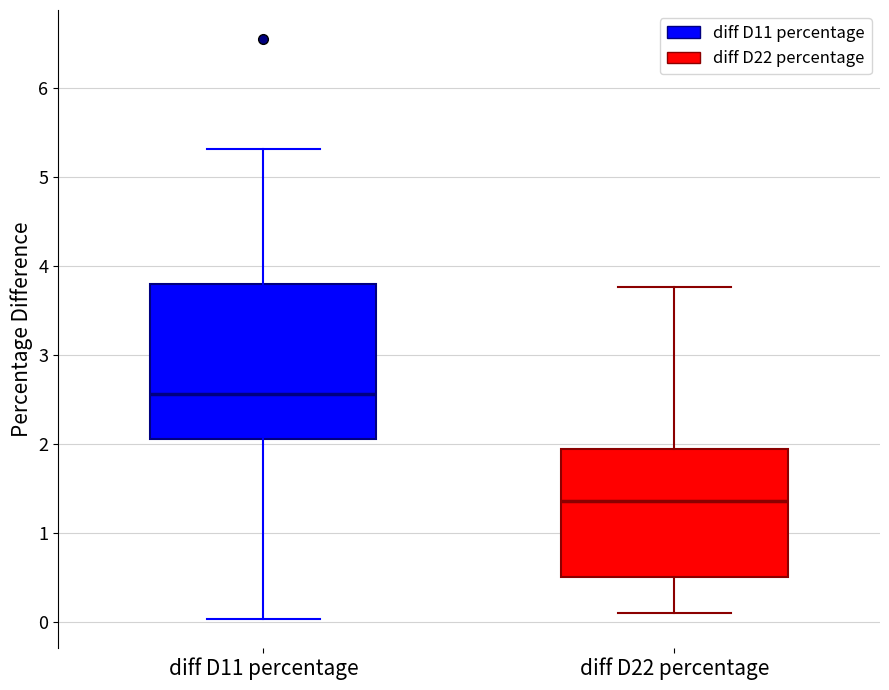

Where does the median line of the box for diff D22 percentage sit on the y-axis? The values are not printed on the chart, so give them approximately, as read against the axis.

1.4